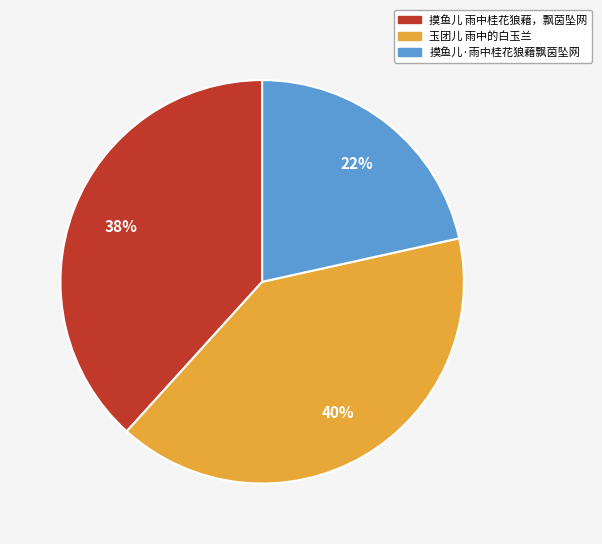

To the nearest percent, what is the average slice percentage?

33%